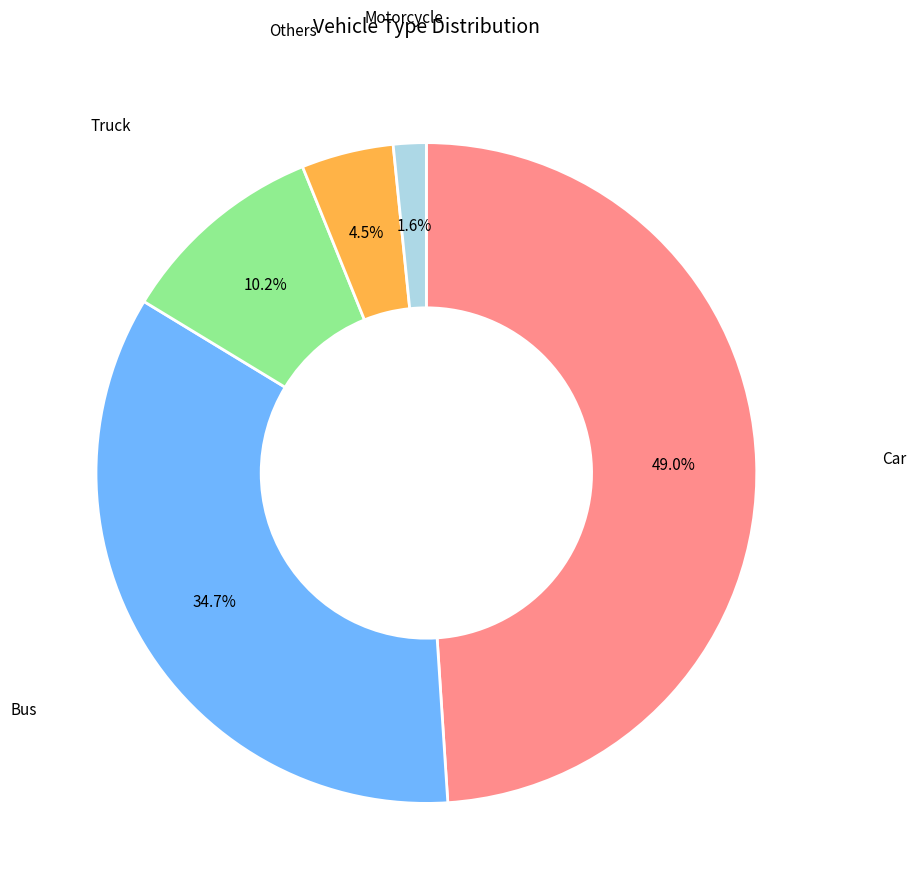

Does any single category account for the majority?

No